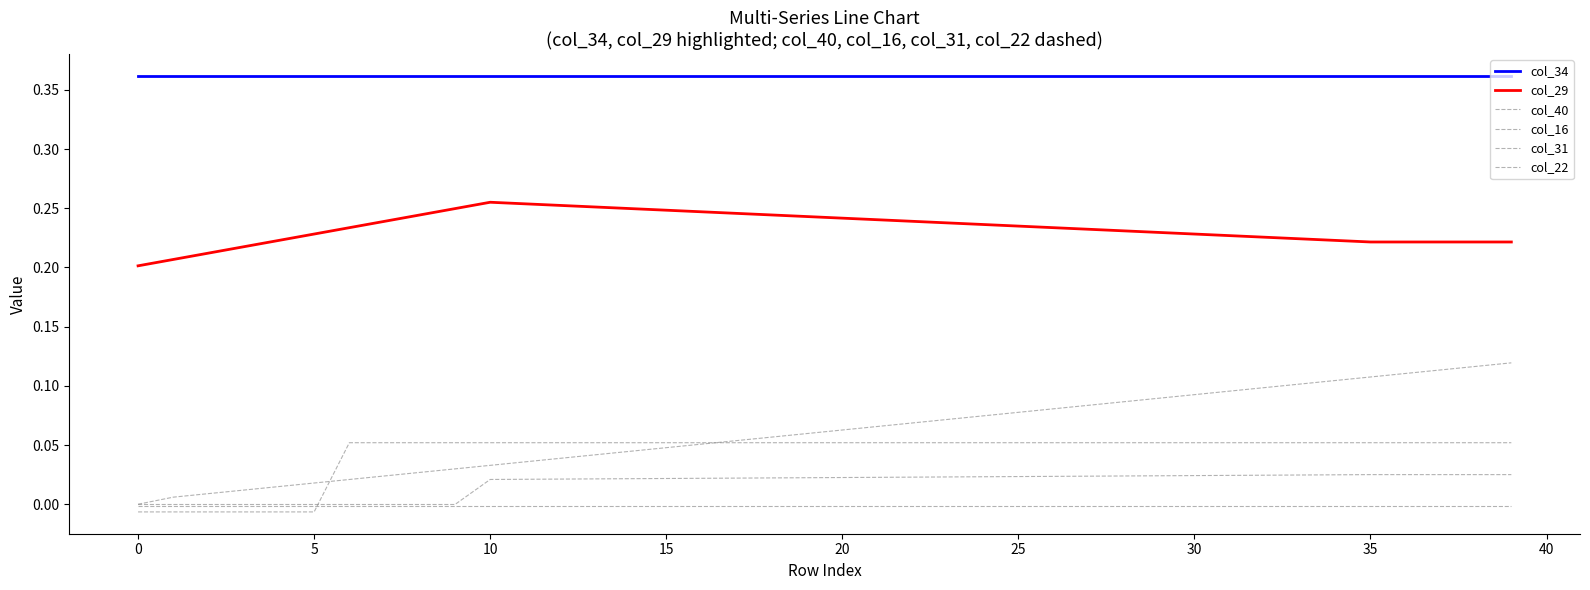

Does the chart display data point markers on the line(s)?

No